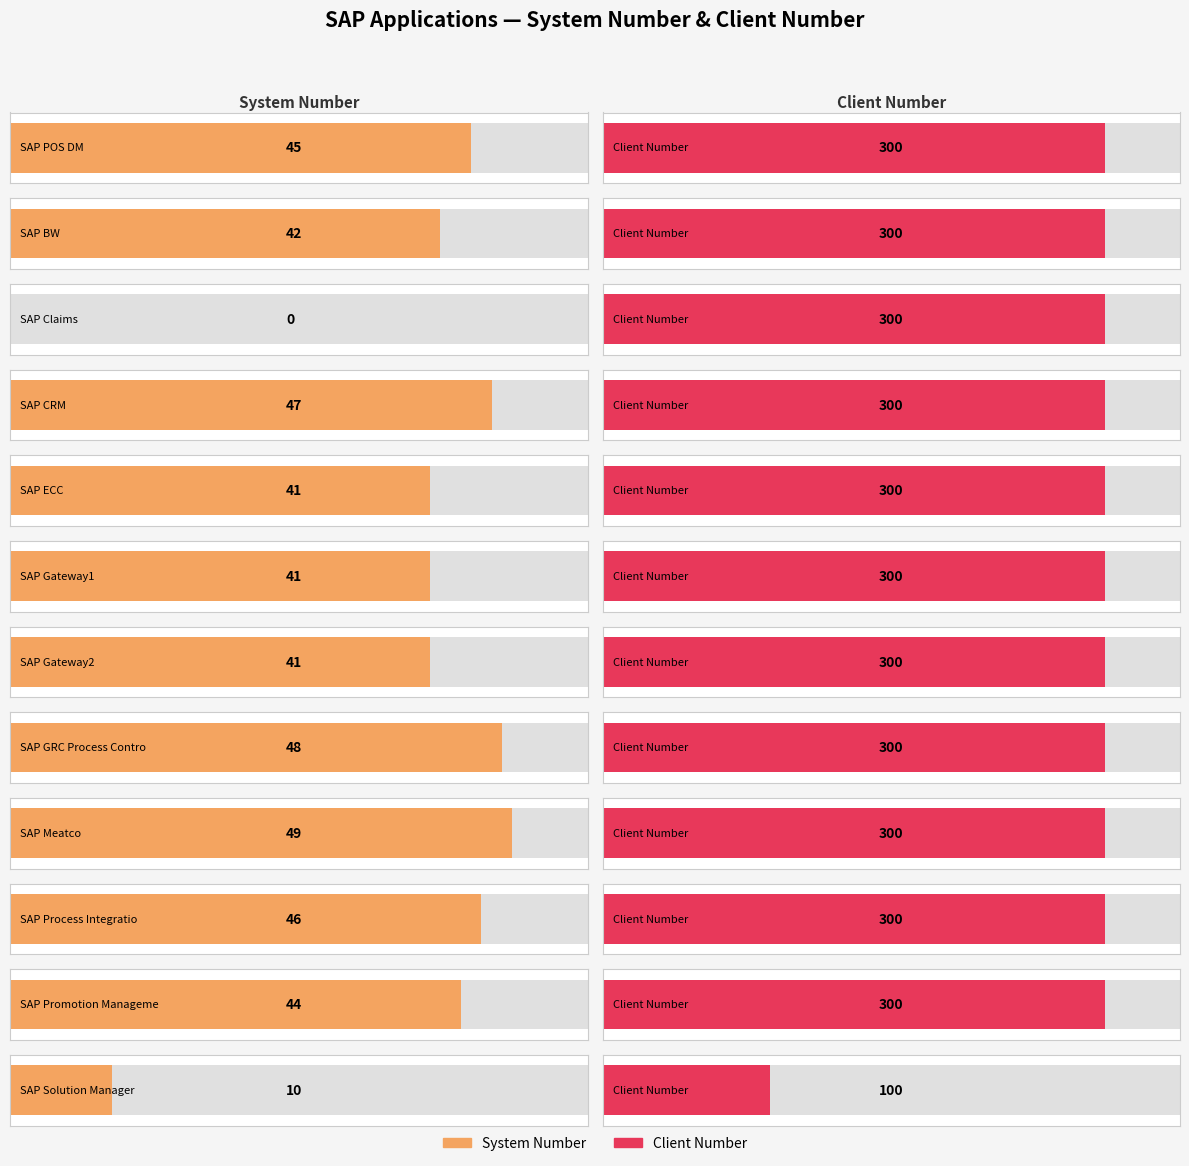

What is the difference between the maximum and minimum values?

200